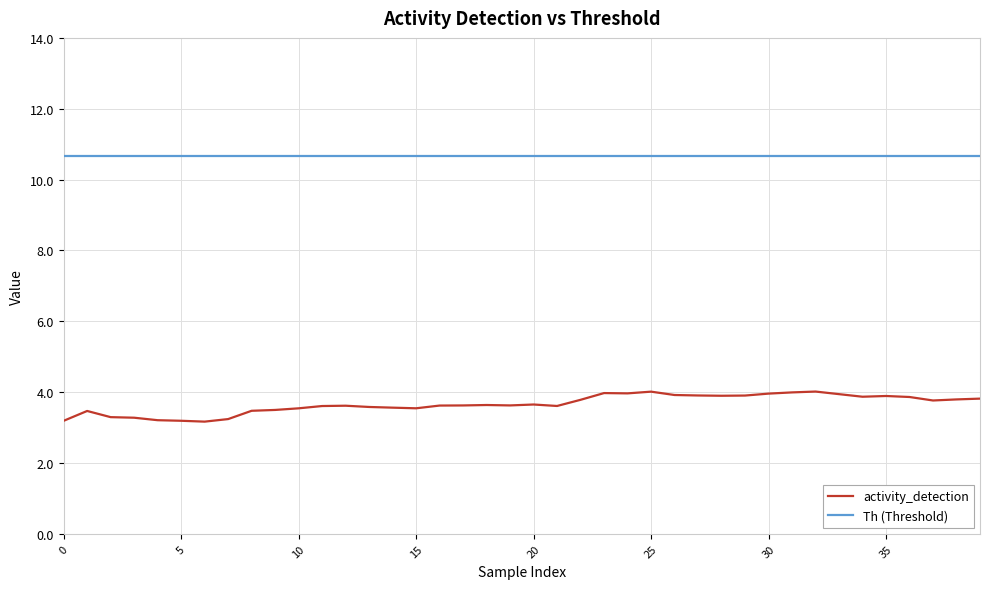

How many series are shown in this chart?

2